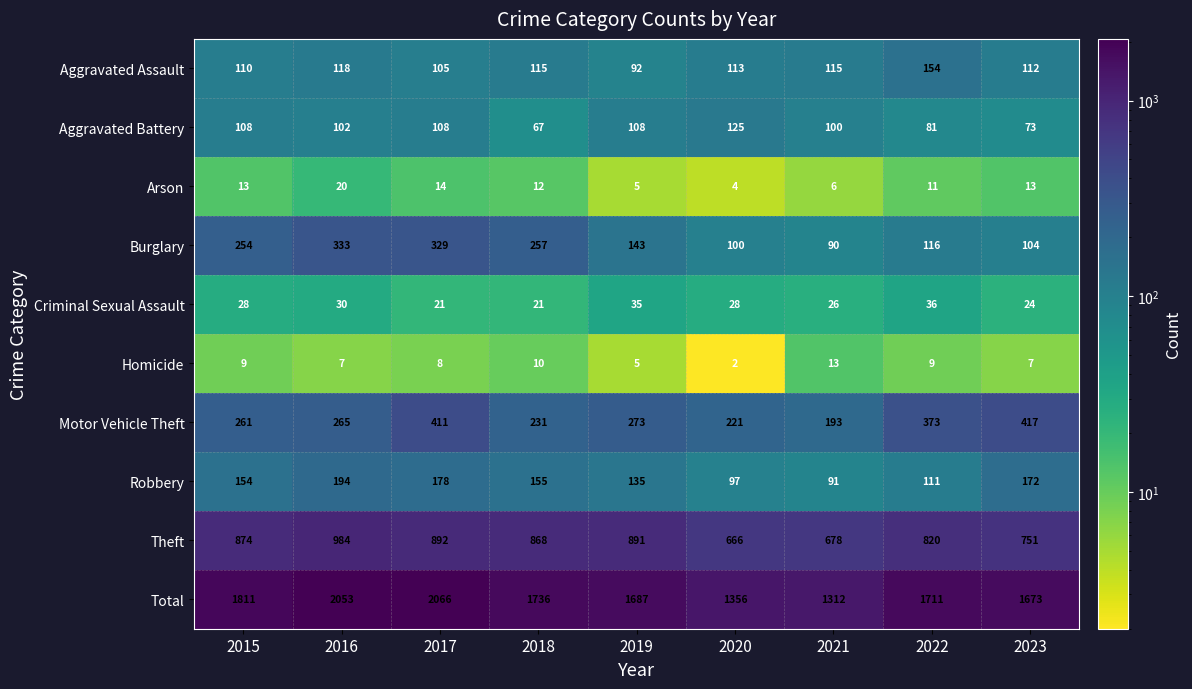

What is the minimum value for Robbery?

91